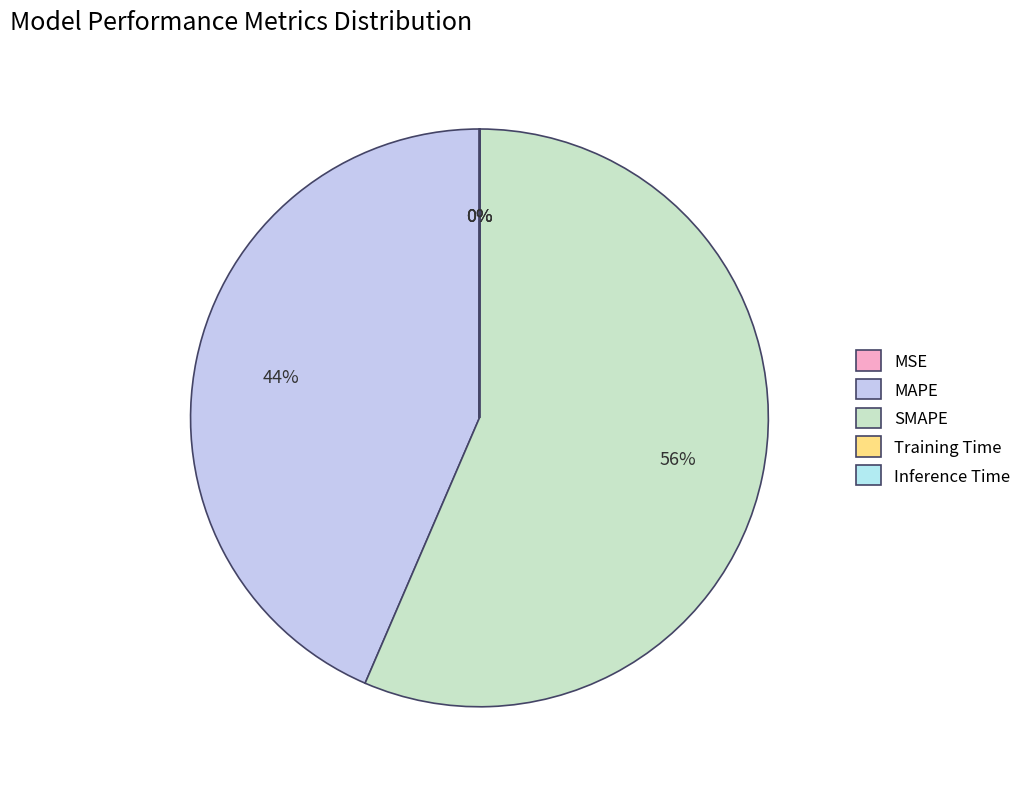

Is there any slice that represents more than half of the pie?

Yes